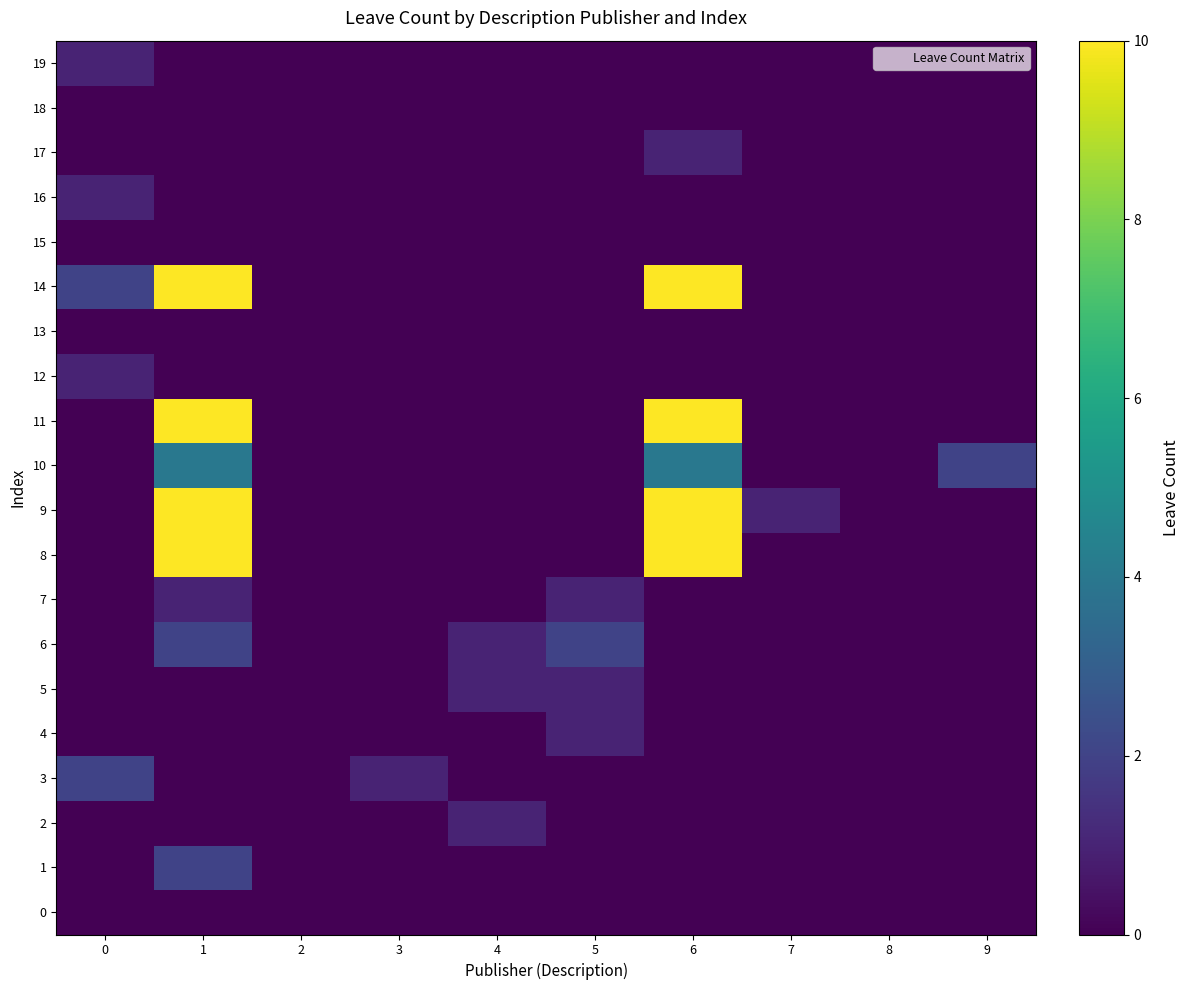

Reading right to left, what are all the values shown in this chart?

0: 9=0	8=0	7=0	6=0	5=0	4=0	3=0	2=0	1=0	0=0
1: 9=0	8=0	7=0	6=0	5=0	4=0	3=0	2=0	1=2	0=0
2: 9=0	8=0	7=0	6=0	5=0	4=1	3=0	2=0	1=0	0=0
3: 9=0	8=0	7=0	6=0	5=0	4=0	3=1	2=0	1=0	0=2
4: 9=0	8=0	7=0	6=0	5=1	4=0	3=0	2=0	1=0	0=0
5: 9=0	8=0	7=0	6=0	5=1	4=1	3=0	2=0	1=0	0=0
6: 9=0	8=0	7=0	6=0	5=2	4=1	3=0	2=0	1=2	0=0
7: 9=0	8=0	7=0	6=0	5=1	4=0	3=0	2=0	1=1	0=0
8: 9=0	8=0	7=0	6=10	5=0	4=0	3=0	2=0	1=10	0=0
9: 9=0	8=0	7=1	6=10	5=0	4=0	3=0	2=0	1=10	0=0
10: 9=2	8=0	7=0	6=4	5=0	4=0	3=0	2=0	1=4	0=0
11: 9=0	8=0	7=0	6=10	5=0	4=0	3=0	2=0	1=10	0=0
12: 9=0	8=0	7=0	6=0	5=0	4=0	3=0	2=0	1=0	0=1
13: 9=0	8=0	7=0	6=0	5=0	4=0	3=0	2=0	1=0	0=0
14: 9=0	8=0	7=0	6=10	5=0	4=0	3=0	2=0	1=10	0=2
15: 9=0	8=0	7=0	6=0	5=0	4=0	3=0	2=0	1=0	0=0
16: 9=0	8=0	7=0	6=0	5=0	4=0	3=0	2=0	1=0	0=1
17: 9=0	8=0	7=0	6=1	5=0	4=0	3=0	2=0	1=0	0=0
18: 9=0	8=0	7=0	6=0	5=0	4=0	3=0	2=0	1=0	0=0
19: 9=0	8=0	7=0	6=0	5=0	4=0	3=0	2=0	1=0	0=1